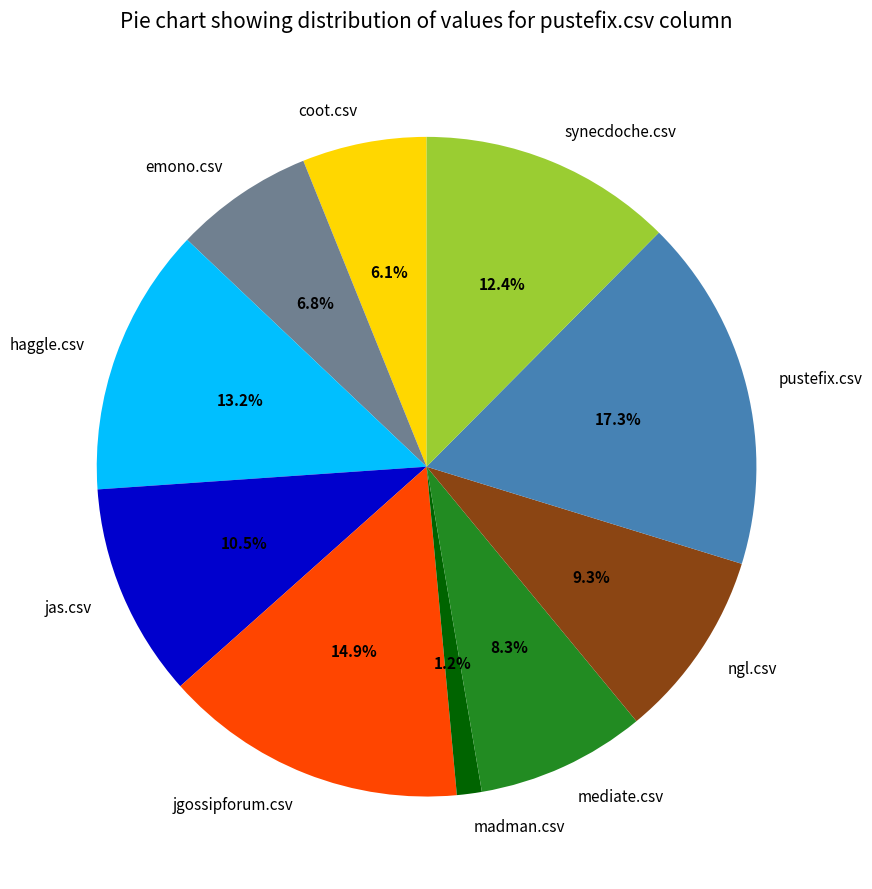

Count the number of slices in the pie.

10